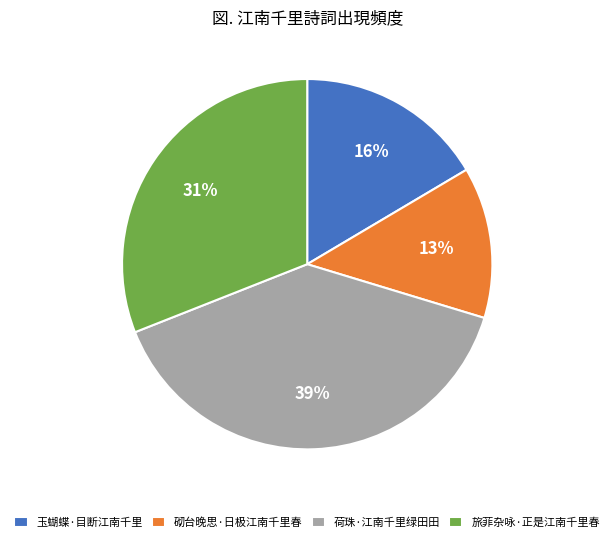

Between 旅菲杂咏·正是江南千里春 and 玉蝴蝶·目断江南千里, which is larger?

旅菲杂咏·正是江南千里春